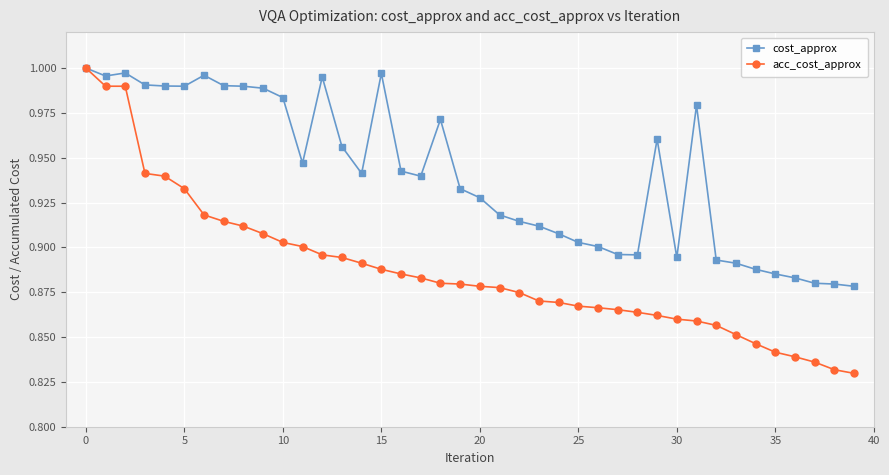

List the series in order of their overall mean, lowest first.

acc_cost_approx, cost_approx